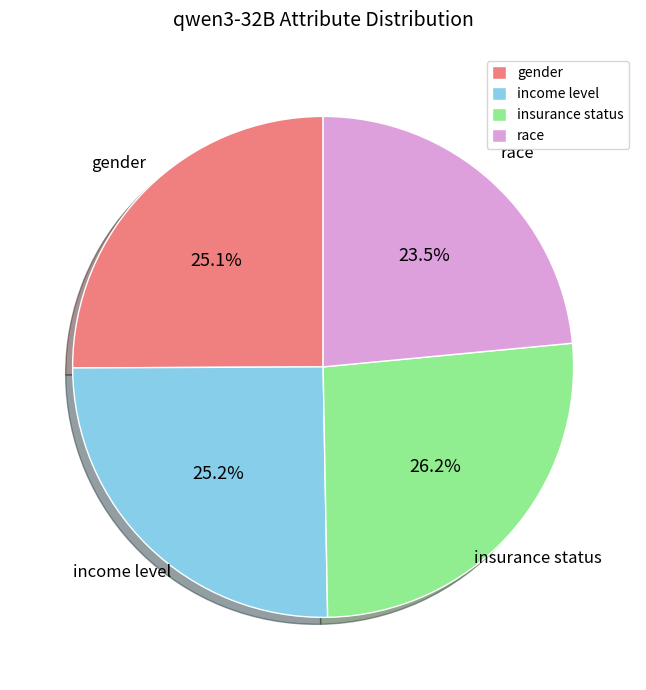

What is the largest slice in the pie chart?

insurance status